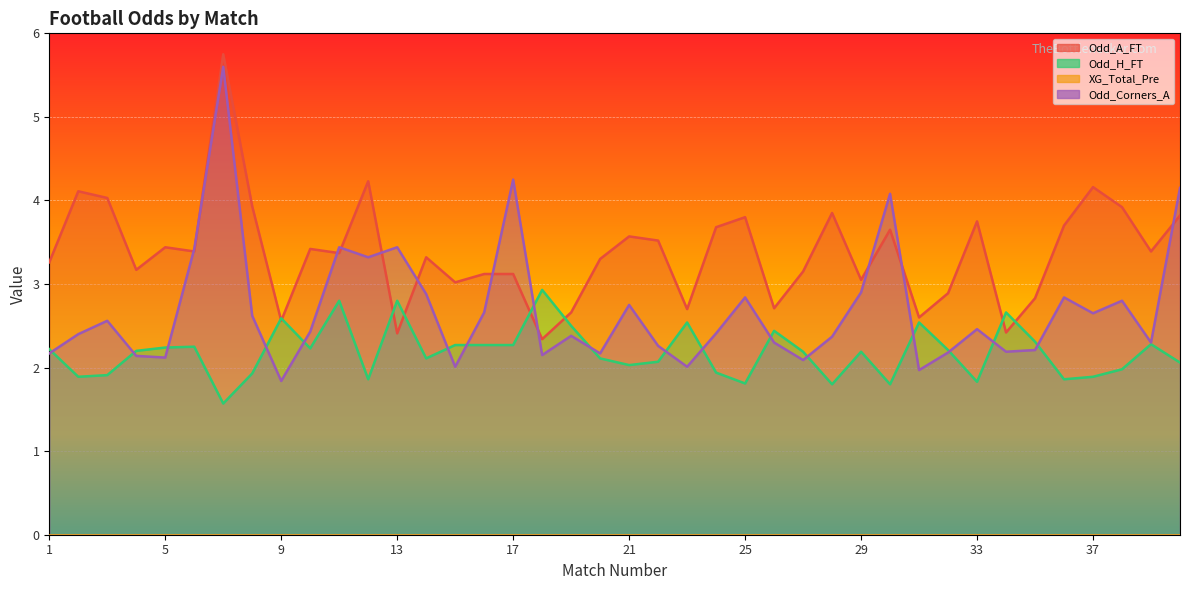

What is the value of the Odd_Corners_A point at the 6th from the left?

3.4